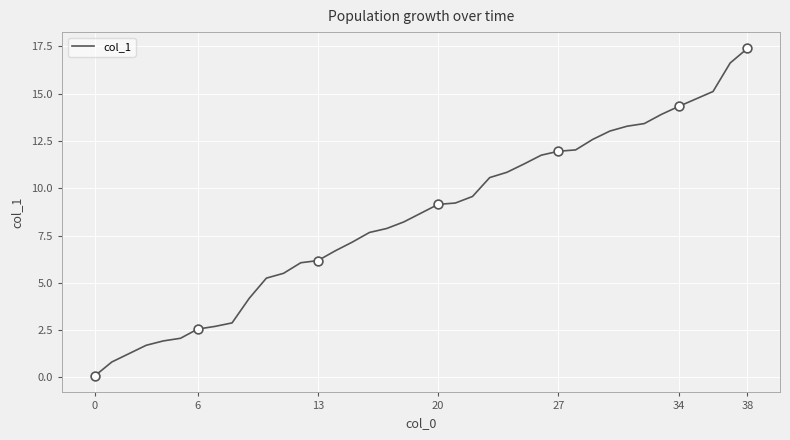

What is the maximum value shown in the chart?

17.4